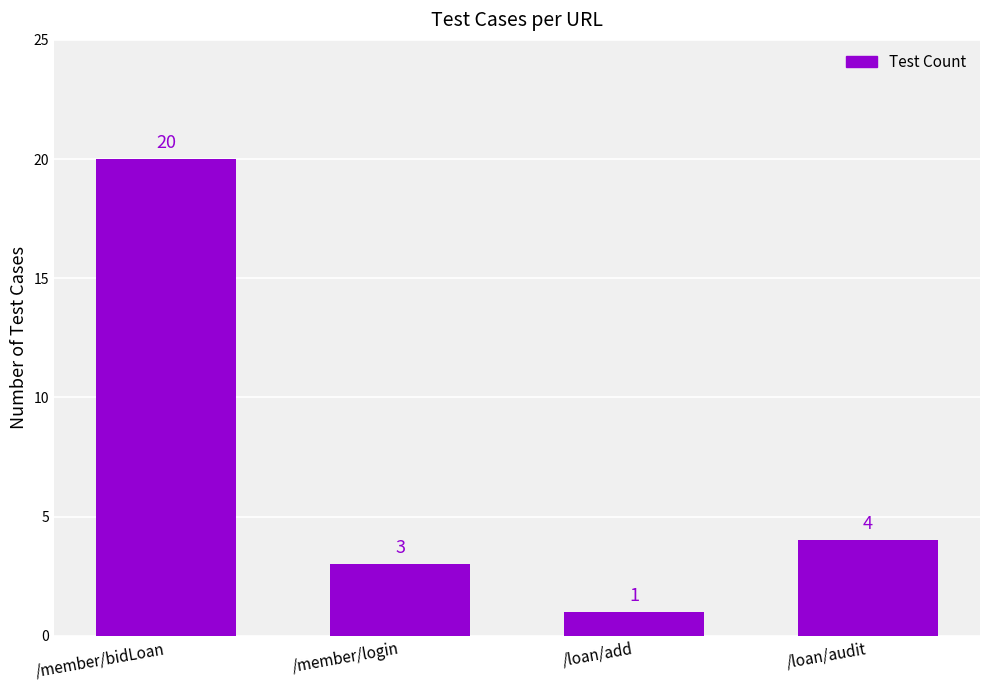

How many data points does each series have?

4